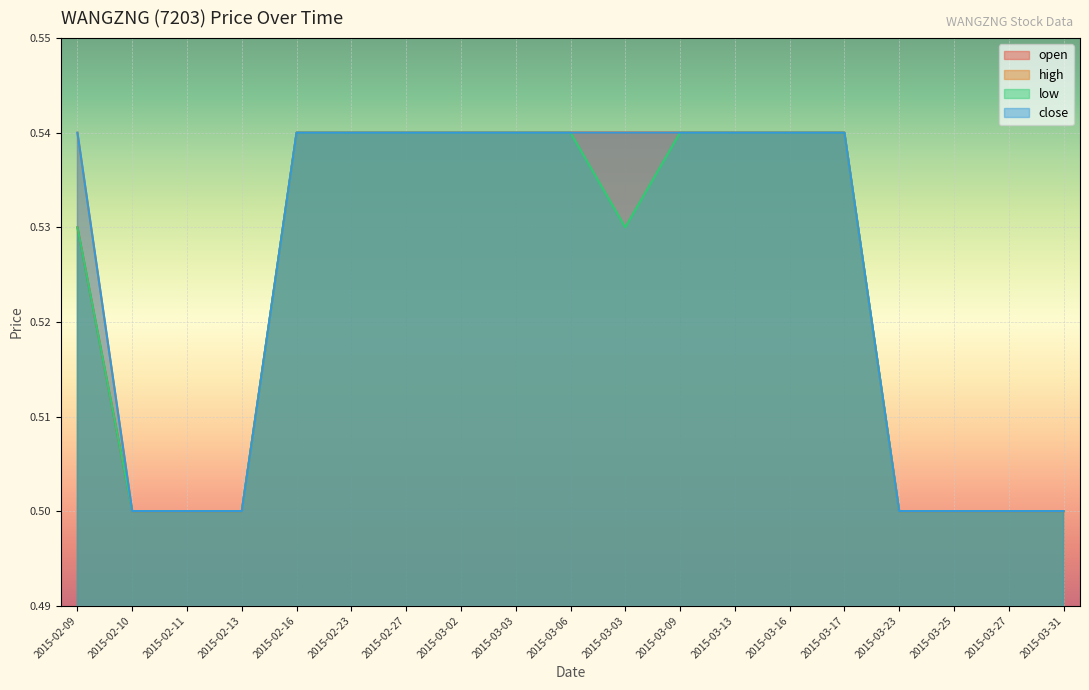

Count the number of data series in this chart.

4